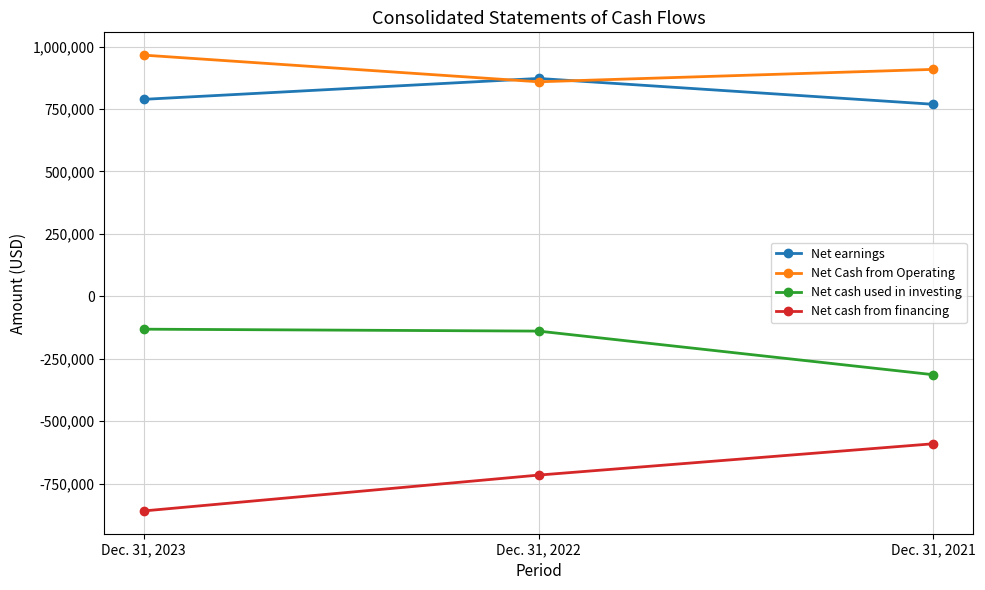

Rank the series by their maximum value, from highest to lowest.

Net Cash from Operating, Net earnings, Net cash used in investing, Net cash from financing